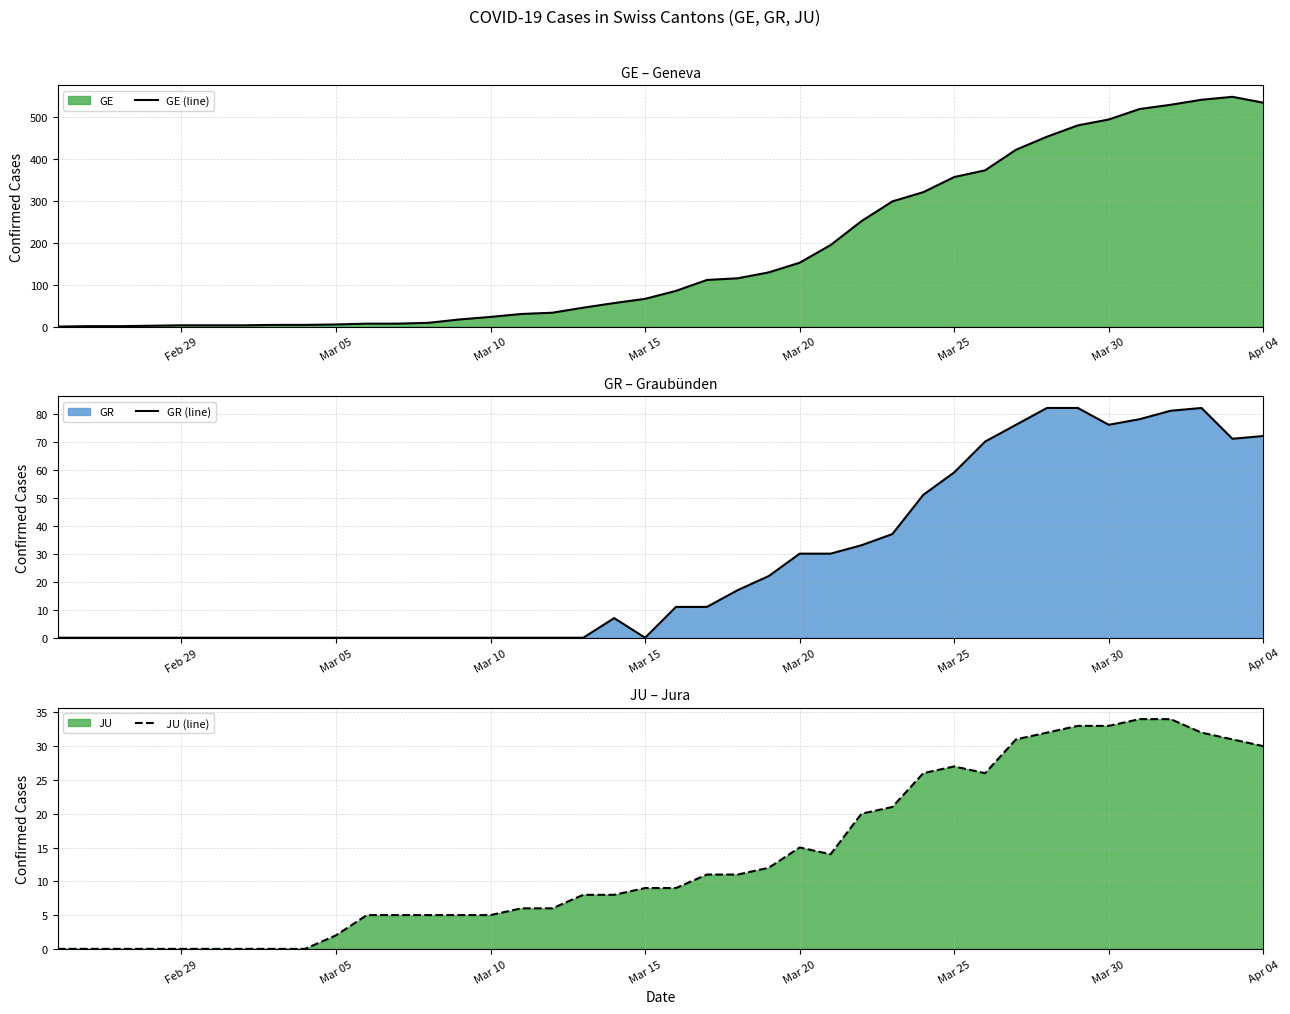

True or false: JU (line) and GR (line) intersect in this chart.

True